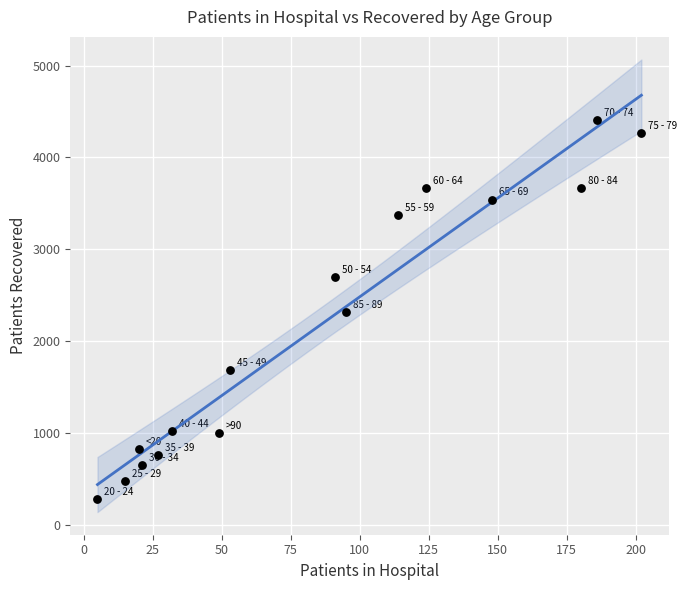

What is the range of X values (max minus min)?

197